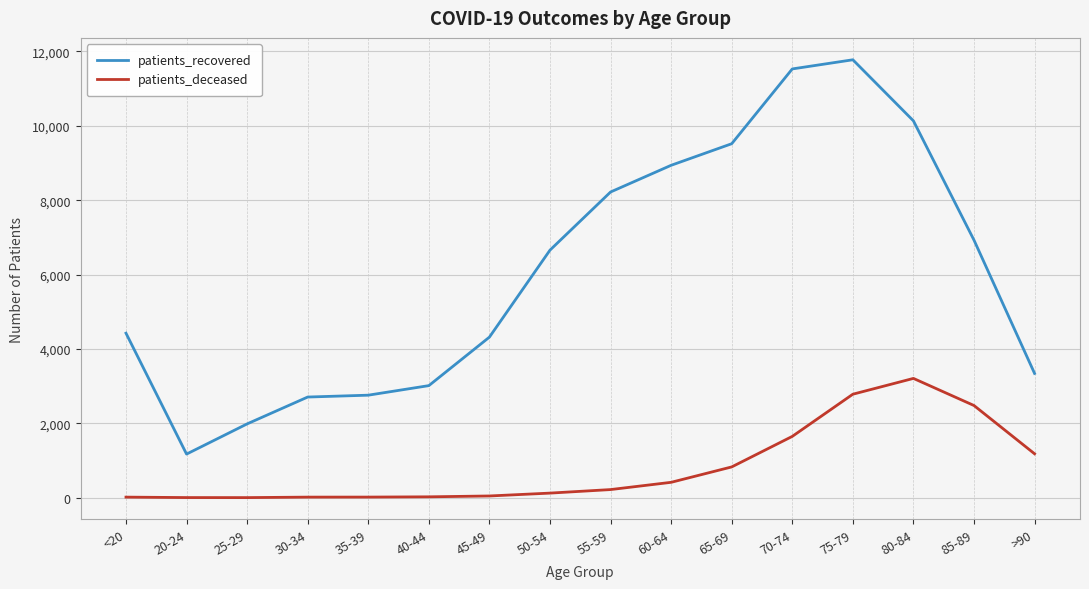

True or false: patients_recovered and patients_deceased intersect in this chart.

False